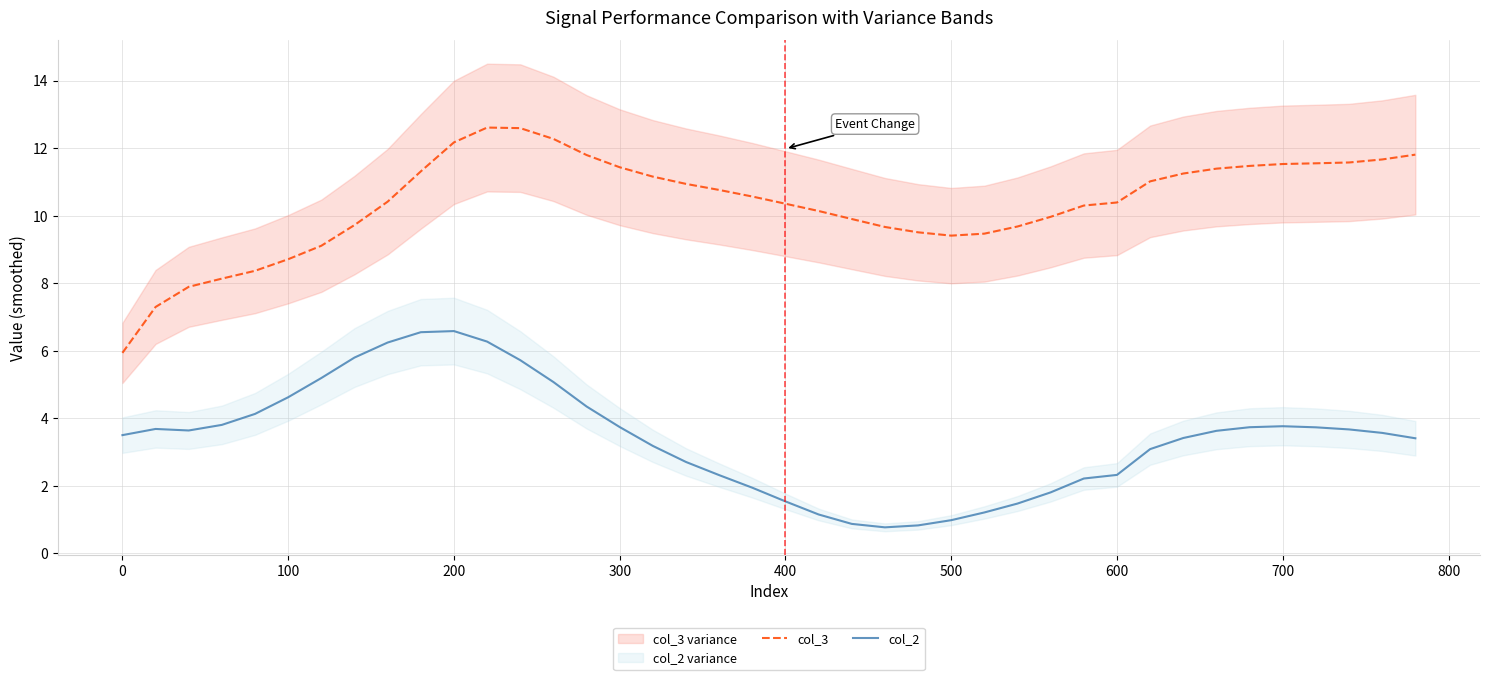

Reading left to right, transcribe all the data shown in this chart.

col_3: 5.9	7.3	7.9	8.1	8.4	8.7	9.1	9.7	10.4	11.3	12.2	12.6	12.6	12.3	11.8	11.4	11.2	10.9	10.8	10.6	10.4	10.1	9.9	9.7	9.5	9.4	9.5	9.7	10.0	10.3	10.4	11.0	11.2	11.4	11.5	11.5	11.6	11.6	11.7	11.8
col_2: 3.5	3.7	3.6	3.8	4.1	4.6	5.2	5.8	6.2	6.6	6.6	6.3	5.7	5.1	4.4	3.7	3.2	2.7	2.3	1.9	1.5	1.2	0.9	0.8	0.8	1.0	1.2	1.5	1.8	2.2	2.3	3.1	3.4	3.6	3.7	3.8	3.7	3.7	3.6	3.4